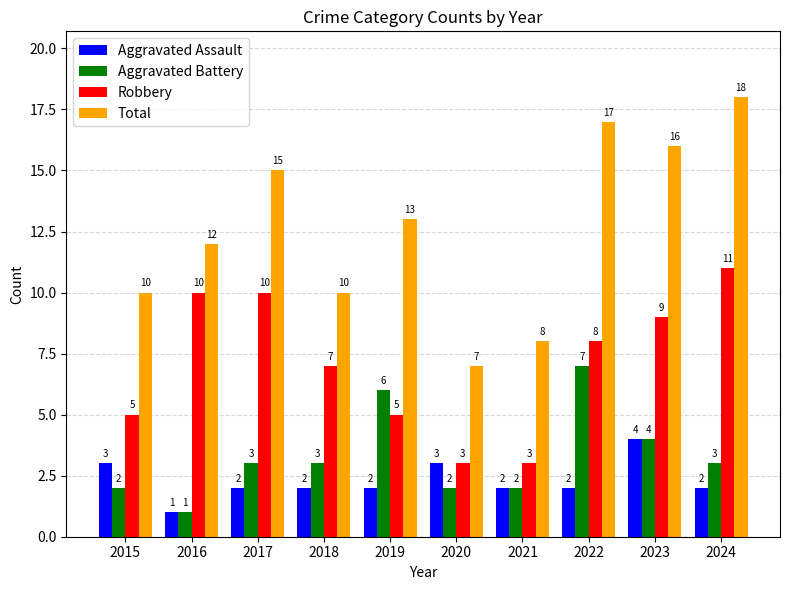

What is the difference between the maximum and minimum values in the Aggravated Assault series?

3